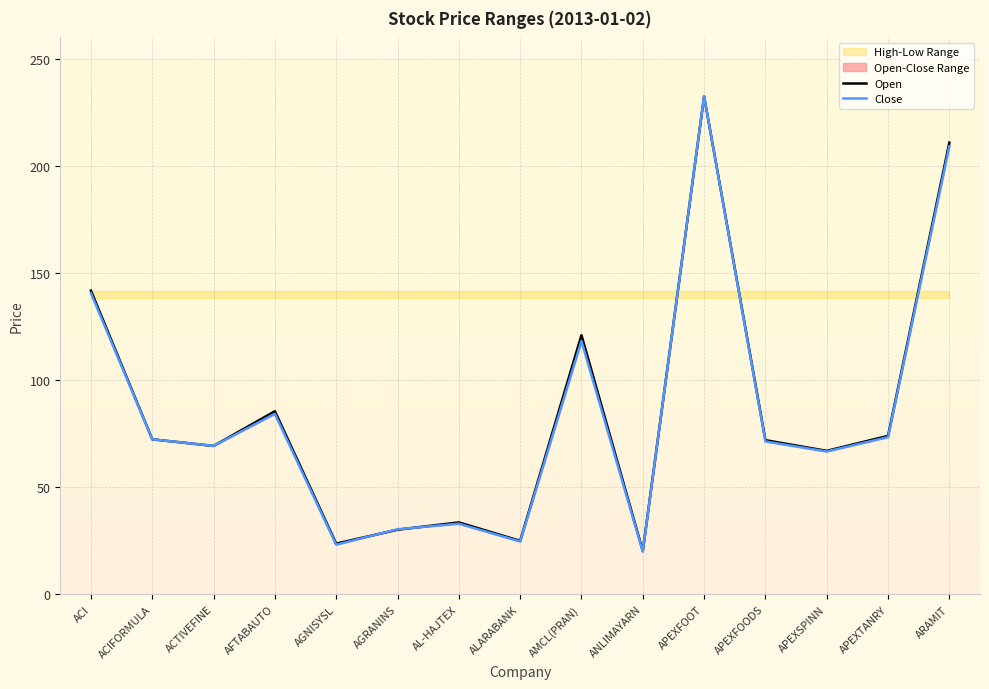

What is the sum of the Open values at AGNISYSL and APEXTANRY?

97.7